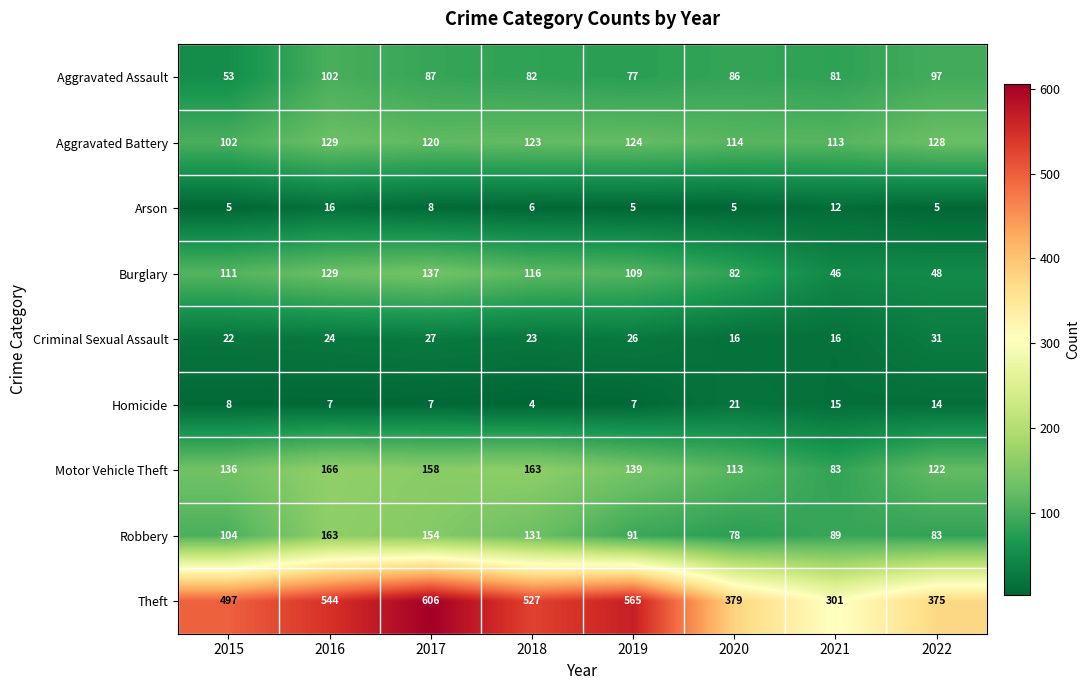

What is the sum of all Burglary values?

778